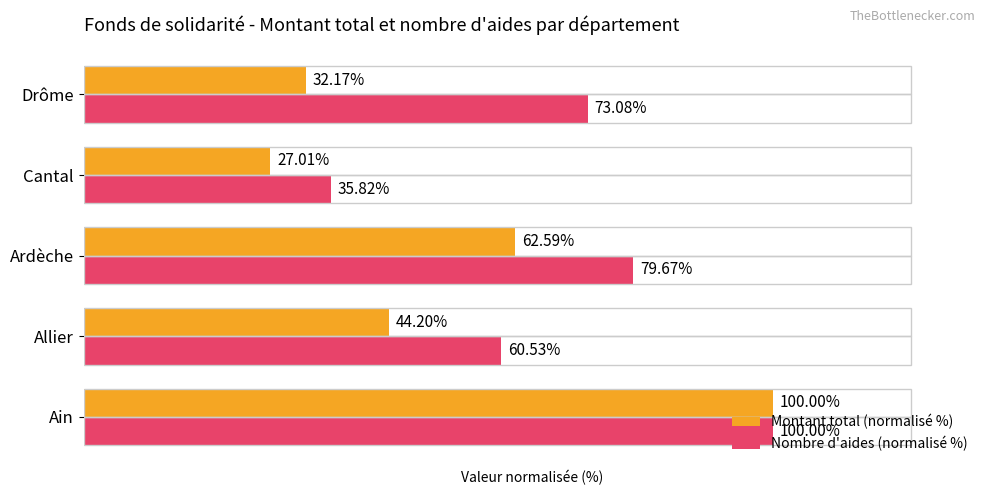

Where is Montant total (normalisé %) nearest to the value 63?

Ardèche